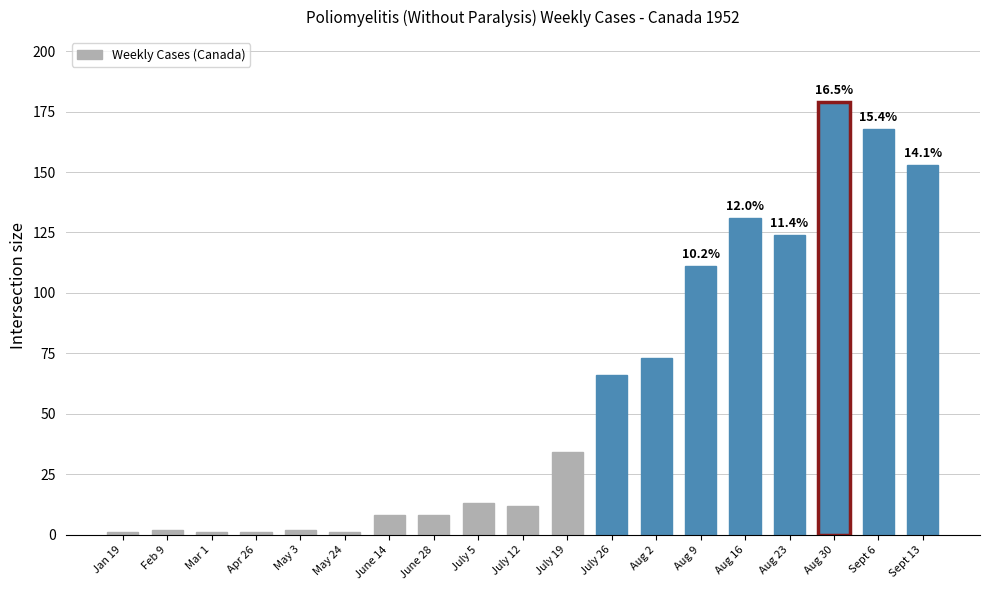

What is the average value?

57